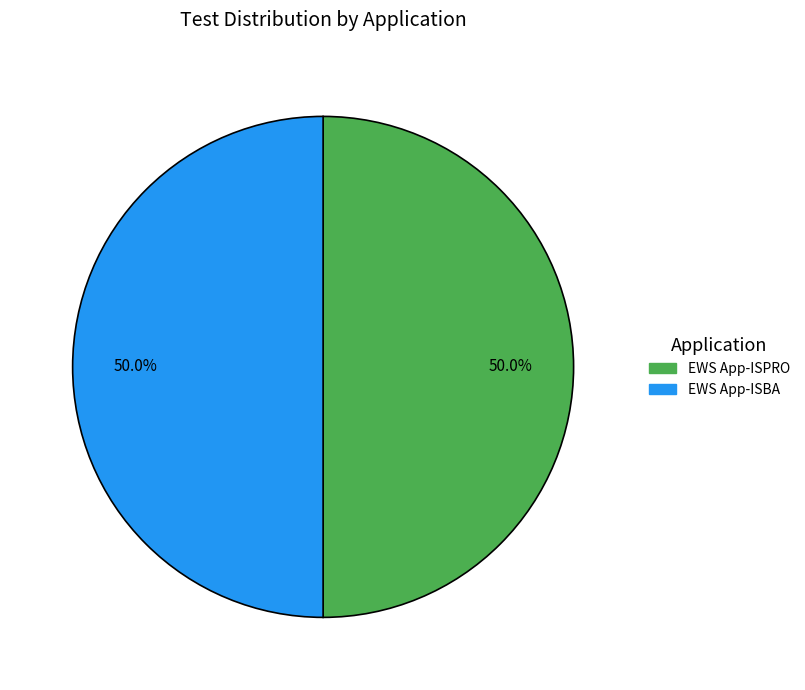

What is the ratio of the value at EWS App-ISBA to the value at EWS App-ISPRO?

1.0